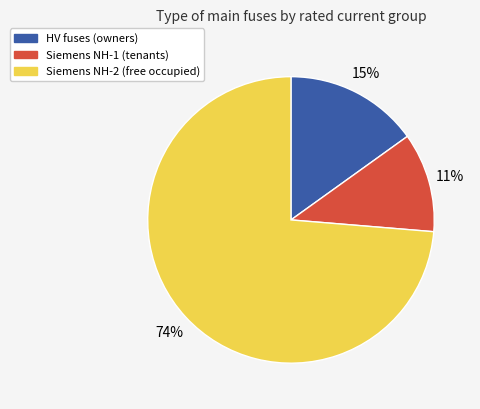

To the nearest percent, what is the average slice percentage?

33%